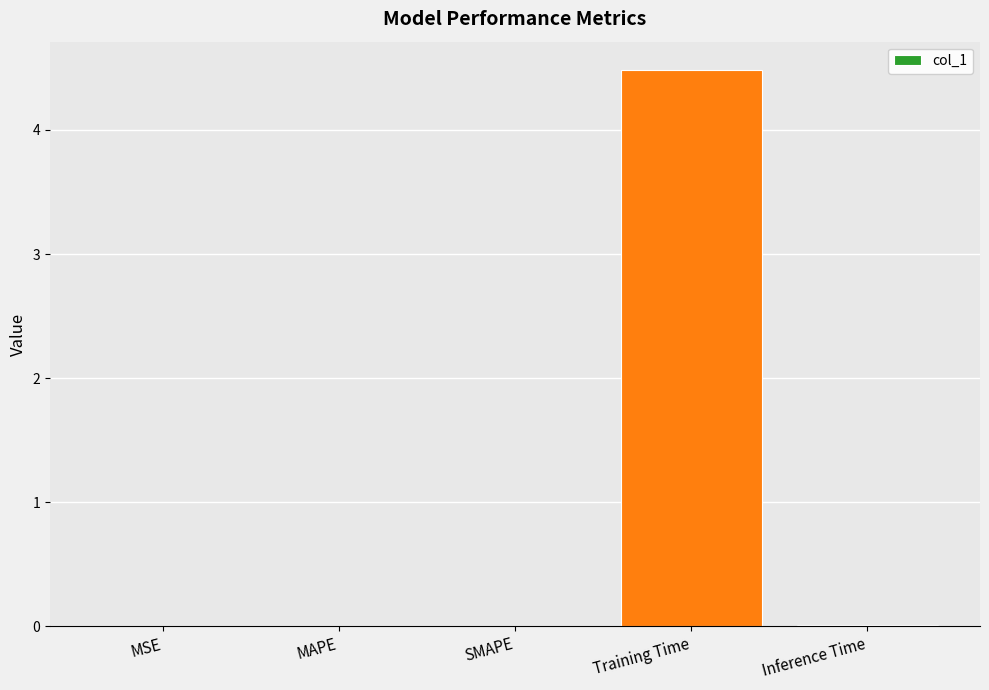

Is it true that the value at Training Time is 6.0?

False